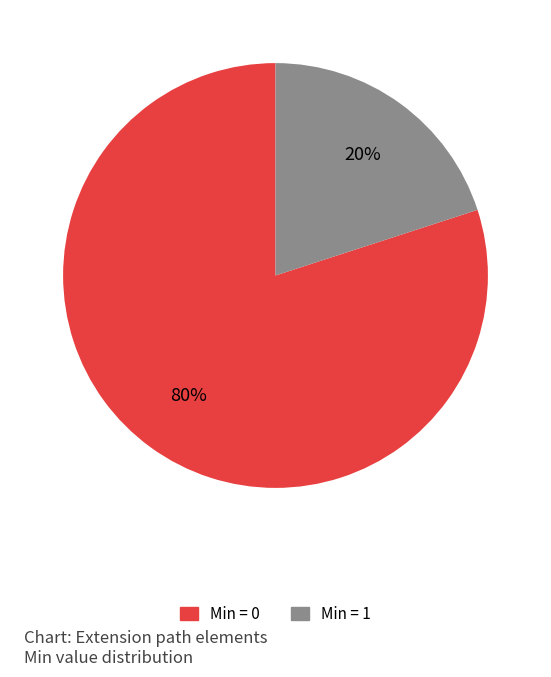

How many segments does this pie chart have?

2